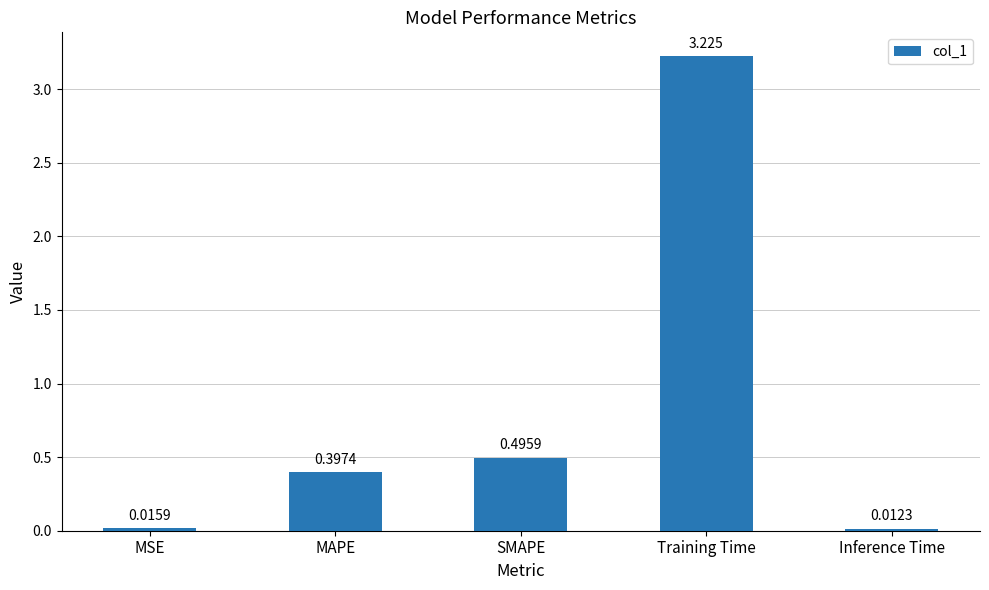

What position from the left is MSE?

1